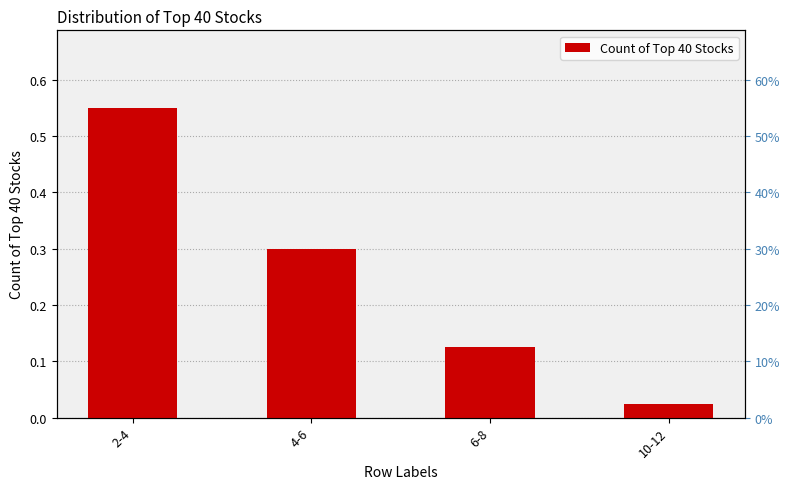

Count the number of data series in this chart.

1